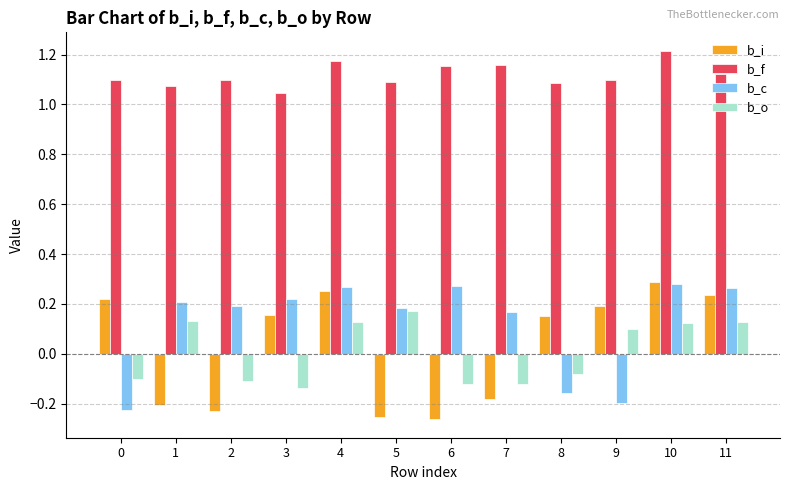

What is the difference between the second highest and minimum values in the b_i series?

0.5